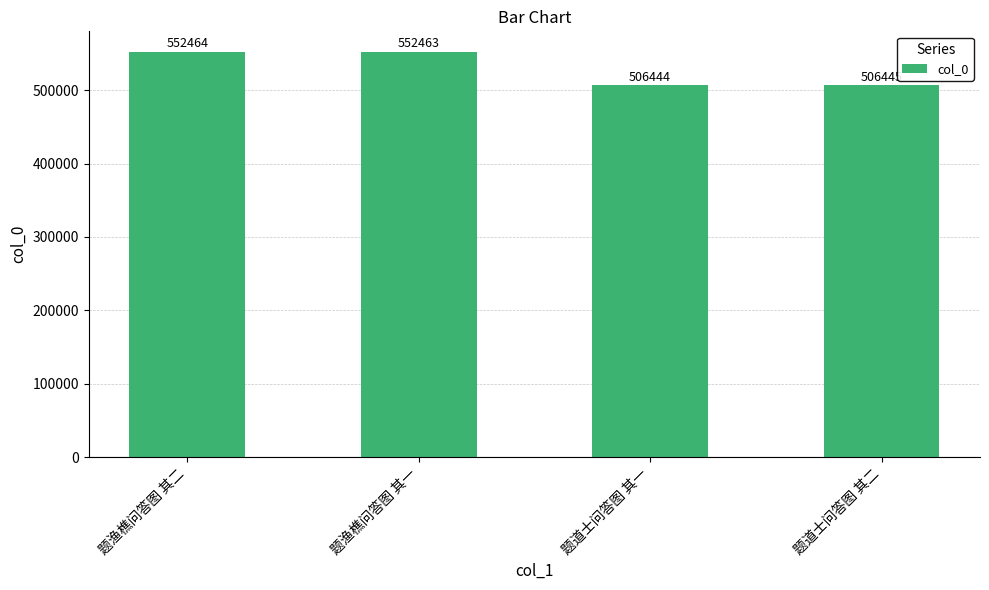

Which has a higher value, 题渔樵问答图 其一 or 题道士问答图 其一?

题渔樵问答图 其一